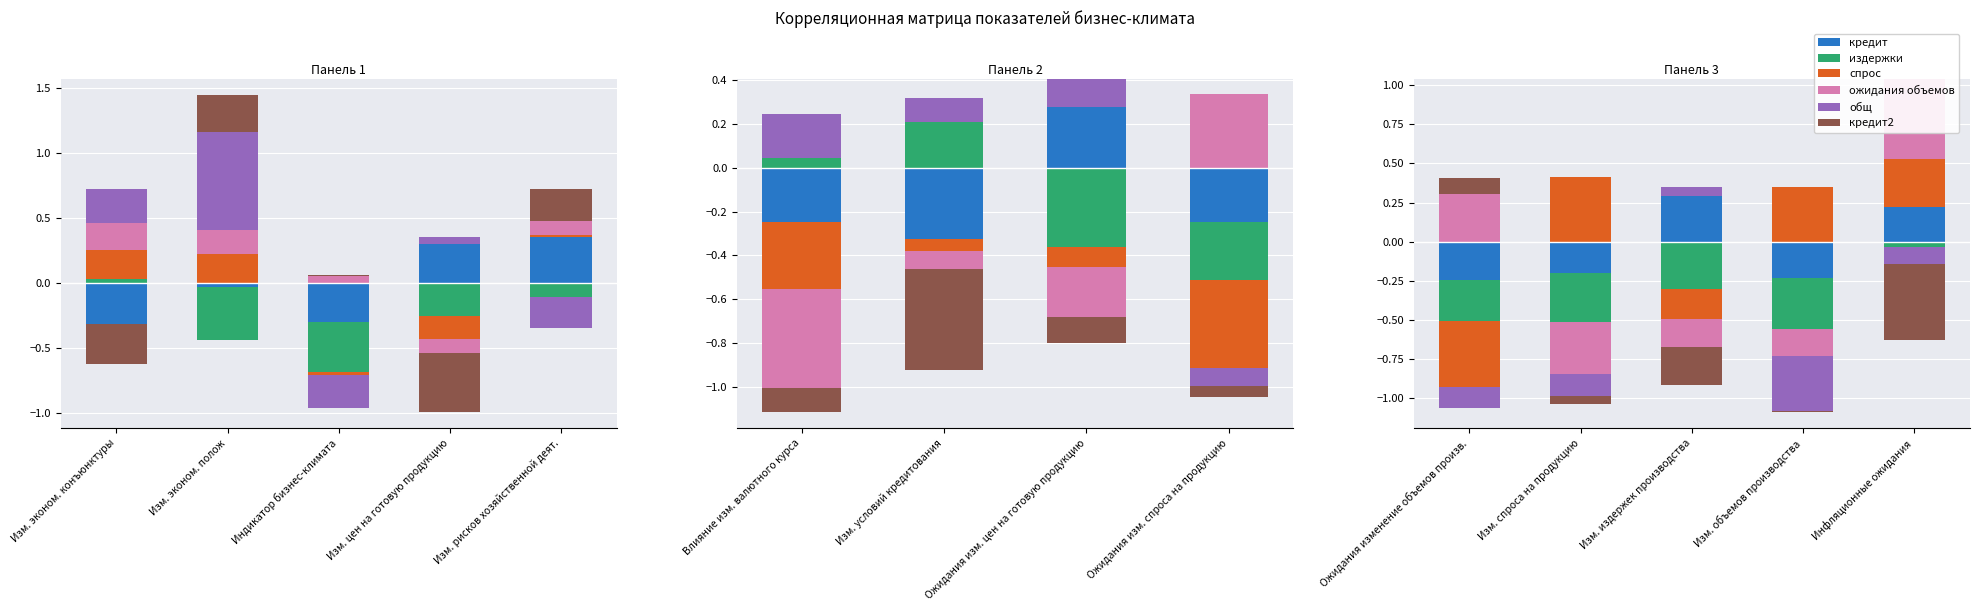

Count the number of categories in the chart.

5